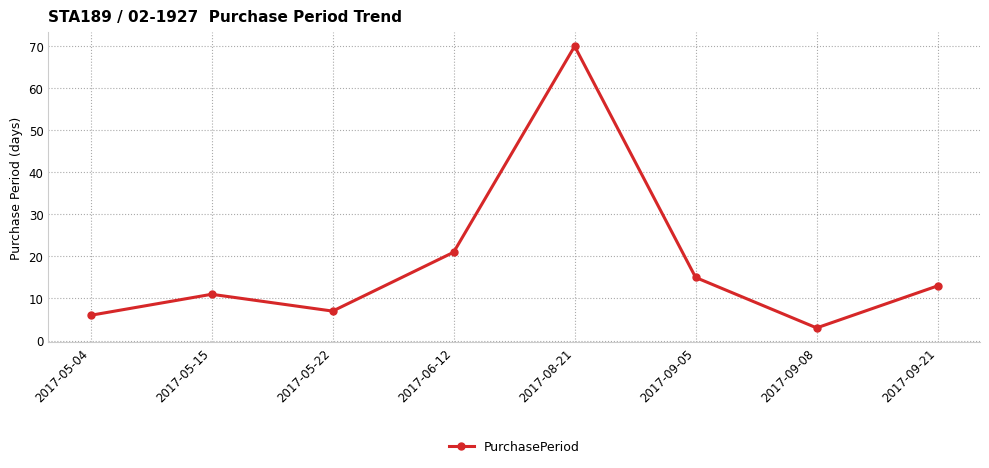

What is the ratio of the value at 2017-05-15 to the value at 2017-09-08?

3.7